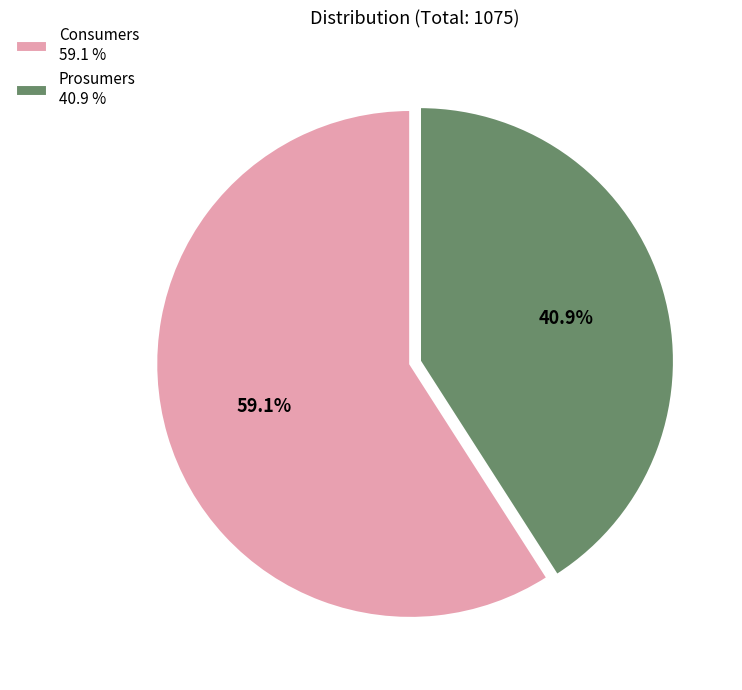

Which has a higher value, Consumers 59.1 % or Prosumers 40.9 %?

Consumers 59.1 %